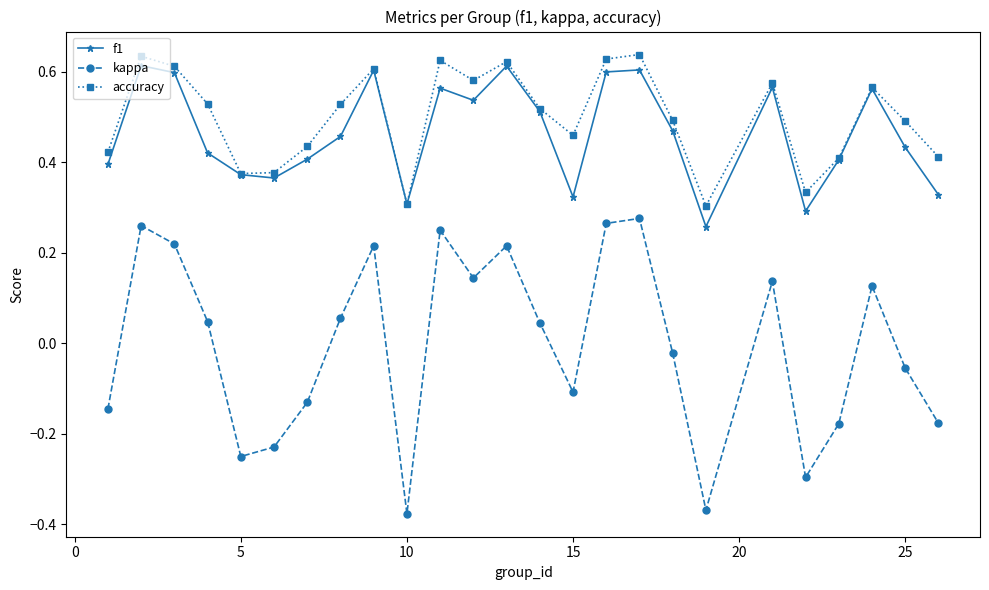

True or false: kappa has more than 0 interior local peaks.

True